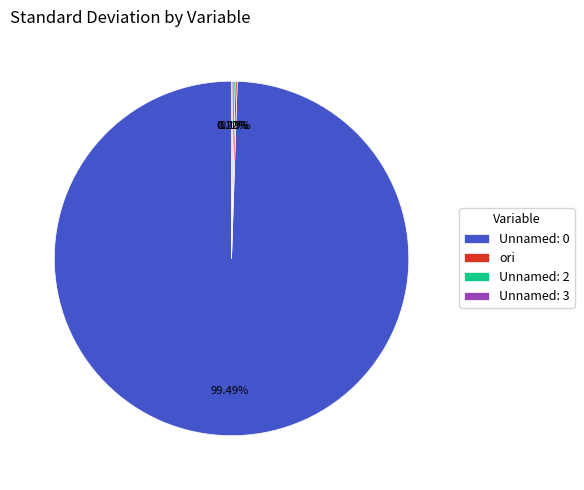

Which slice represents more than half of the pie?

Unnamed: 0